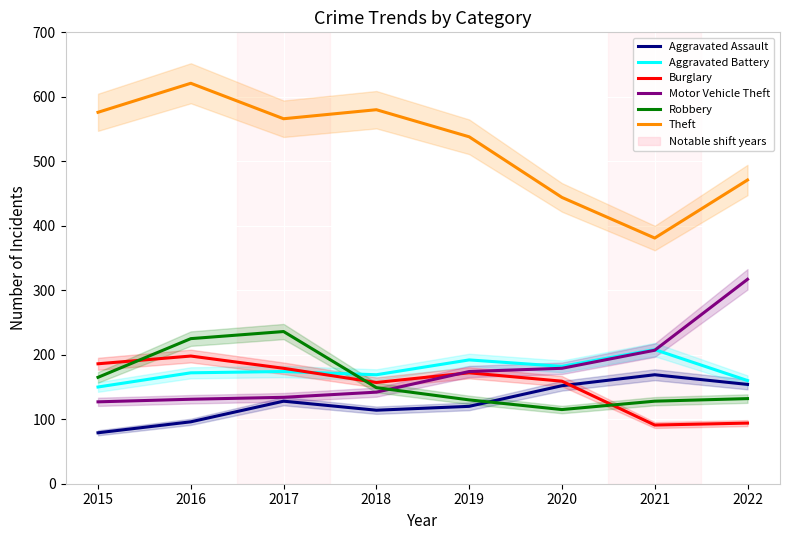

Reading left to right, extract all data points from this chart.

Aggravated Assault: 2015=79	2016=96	2017=128	2018=114	2019=120	2020=152	2021=169	2022=154
Aggravated Battery: 2015=150	2016=172	2017=174	2018=169	2019=192	2020=182	2021=208	2022=160
Burglary: 2015=186	2016=198	2017=179	2018=157	2019=172	2020=159	2021=91	2022=94
Motor Vehicle Theft: 2015=127	2016=131	2017=134	2018=142	2019=174	2020=179	2021=207	2022=317
Robbery: 2015=165	2016=225	2017=236	2018=149	2019=130	2020=115	2021=128	2022=132
Theft: 2015=576	2016=621	2017=566	2018=580	2019=538	2020=444	2021=381	2022=471